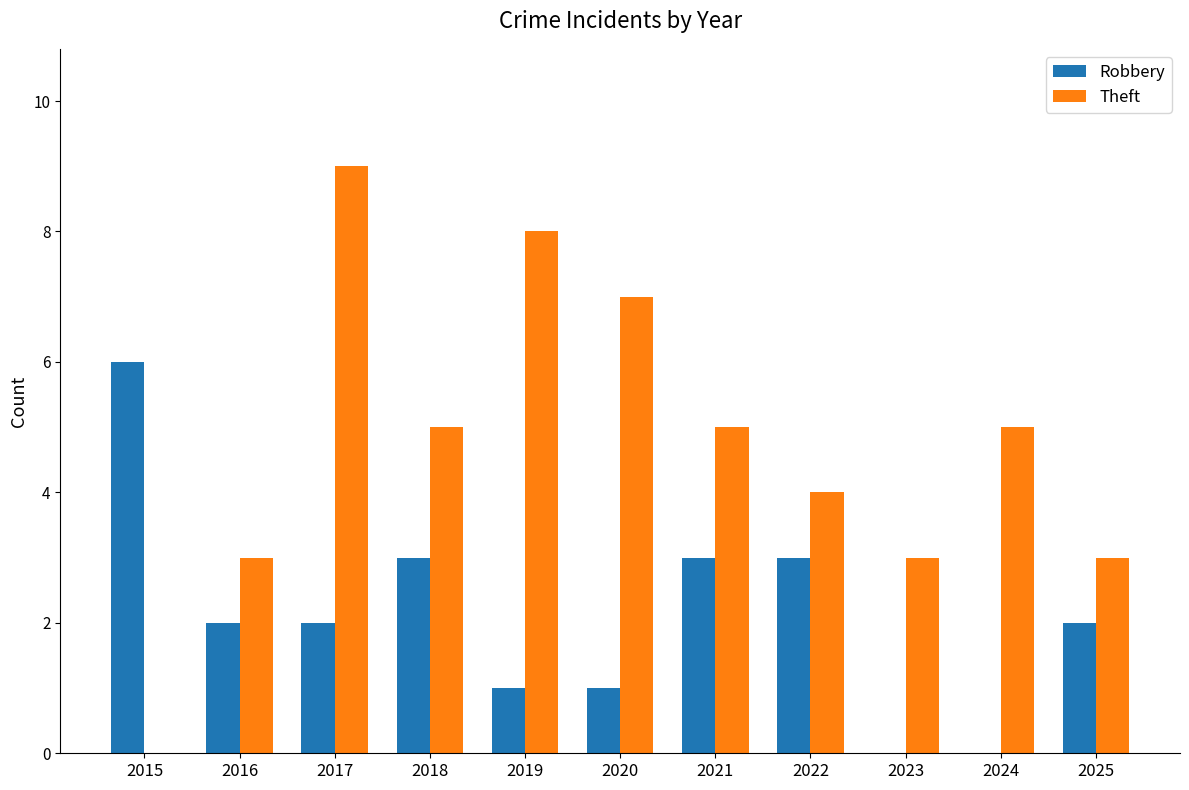

Where does the Theft series first go above 5?

2017